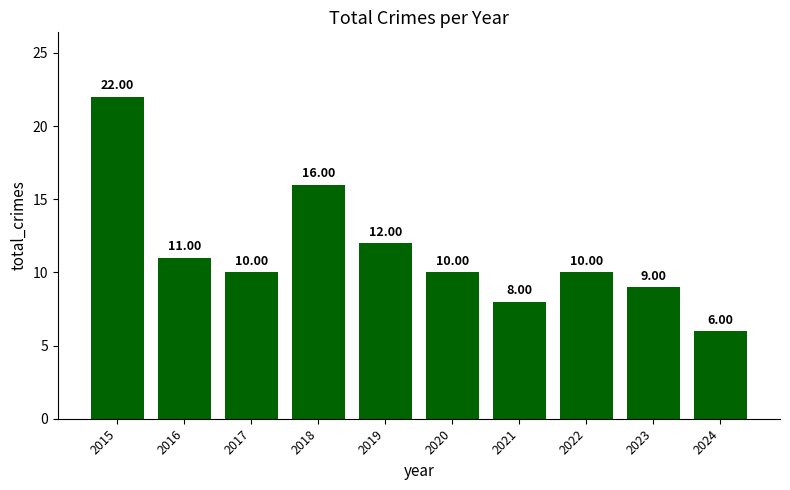

What is the difference between the values at 2016 and 2024?

5